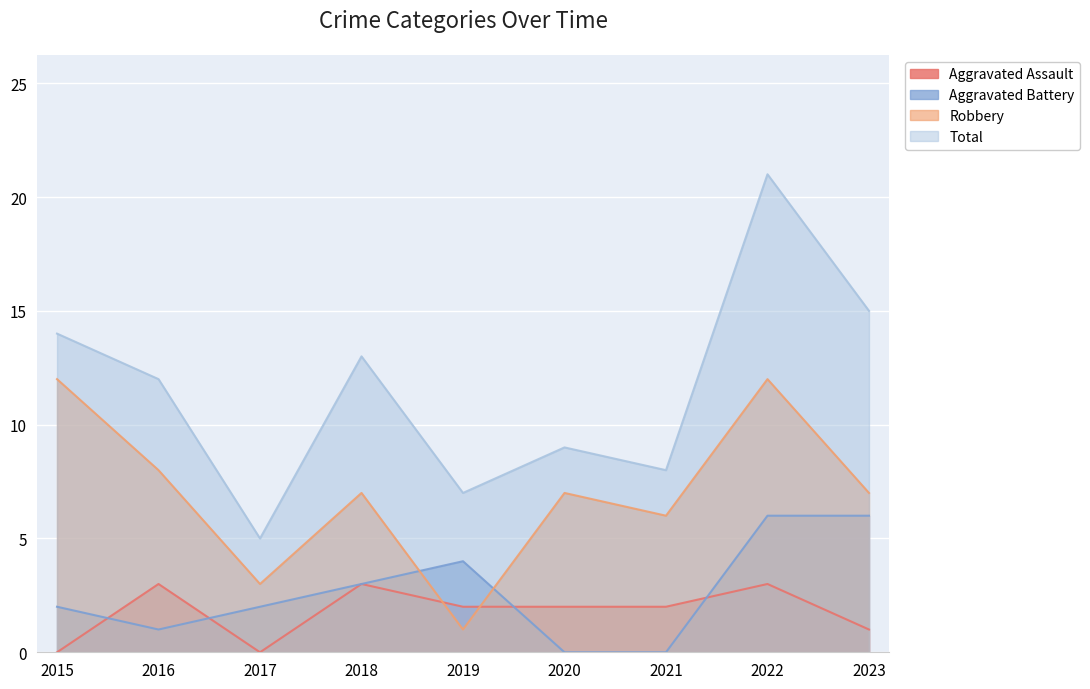

Which series has the largest range (max minus min)?

Total